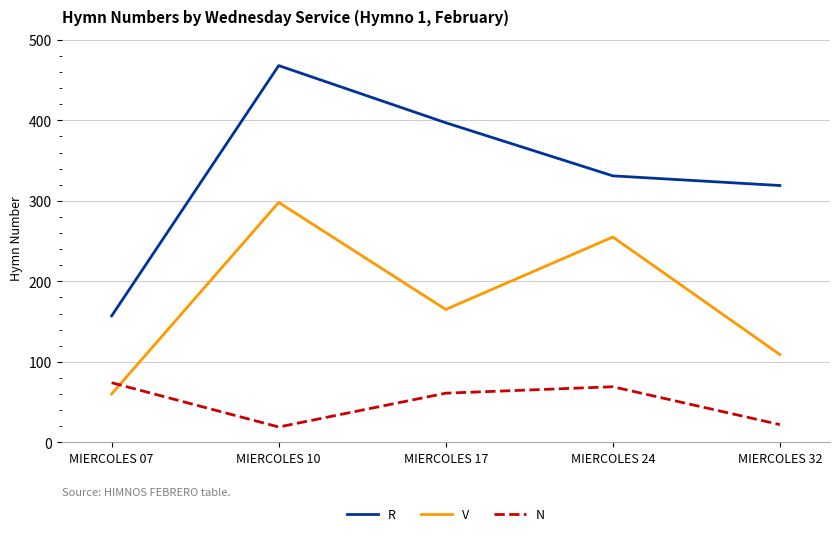

Does the chart display data point markers on the line(s)?

No